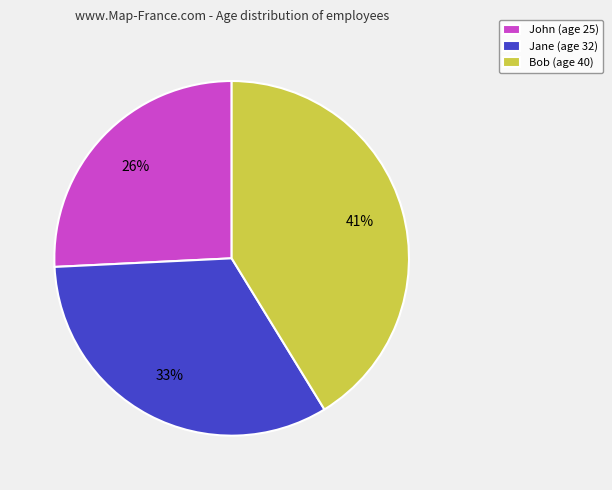

How many slices are in this pie chart?

3